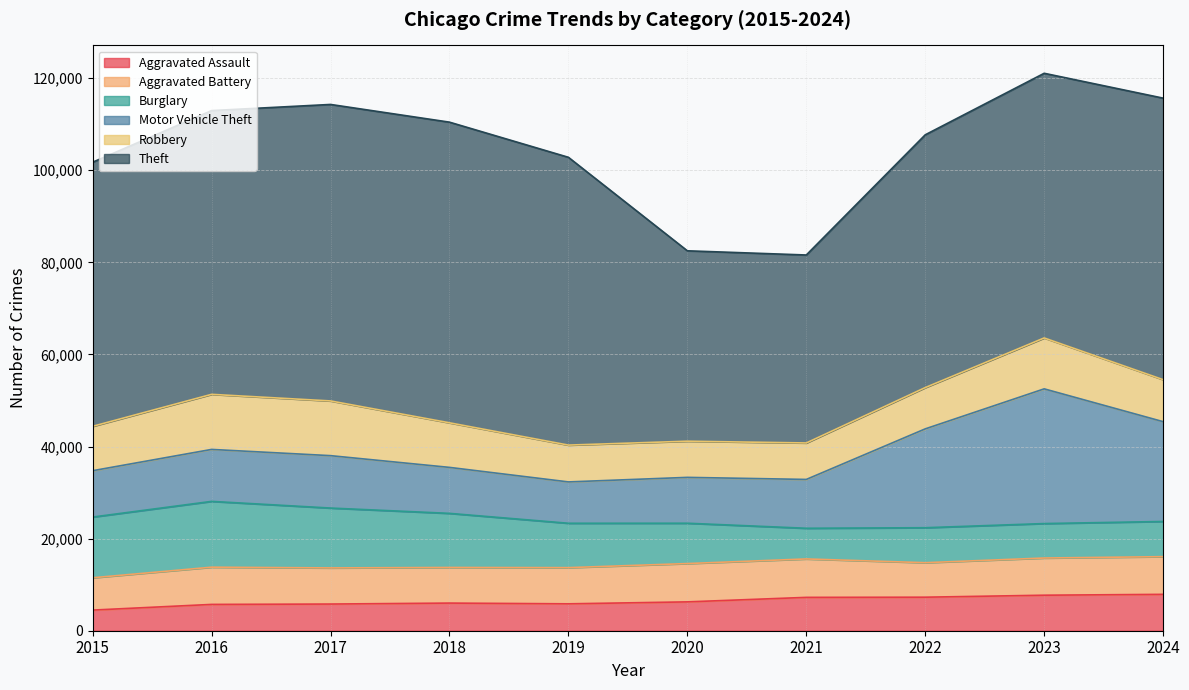

True or false: Theft and Aggravated Assault intersect in this chart.

False